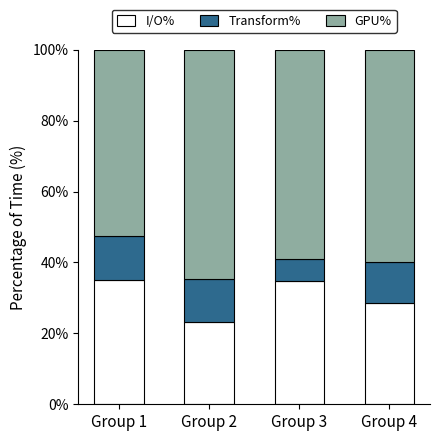

How many distinct data groups are displayed?

3